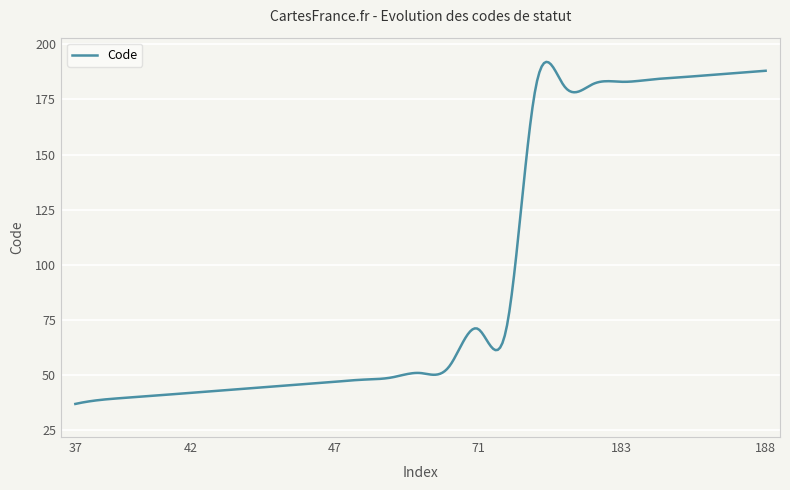

What is the difference between the maximum and minimum values?

155.0